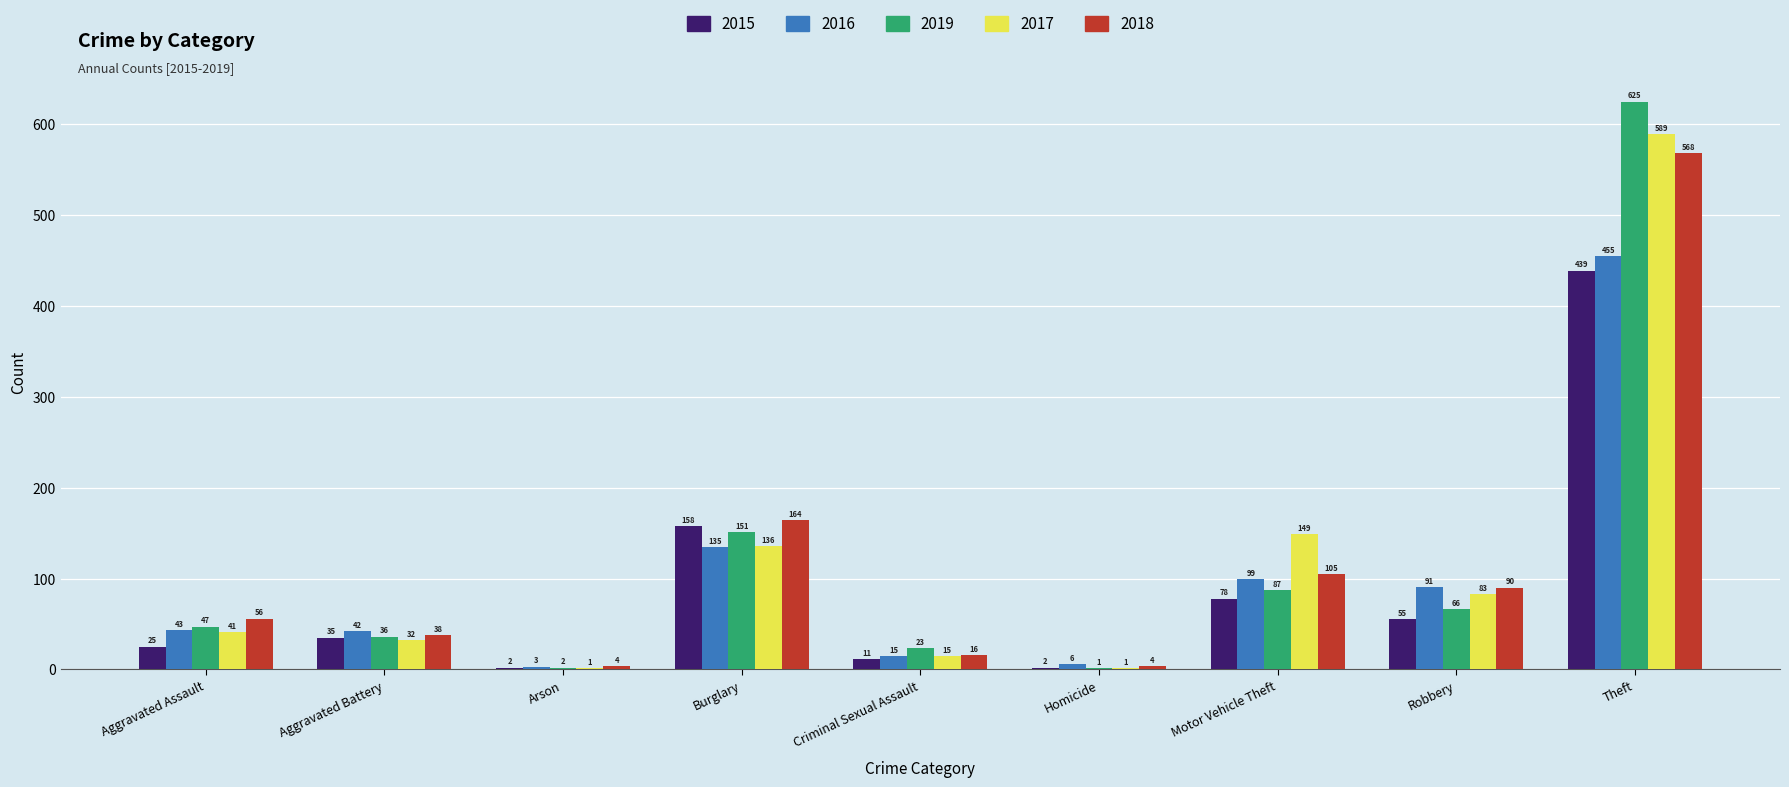

True or false: 2015 has a value of 280 at Theft.

False